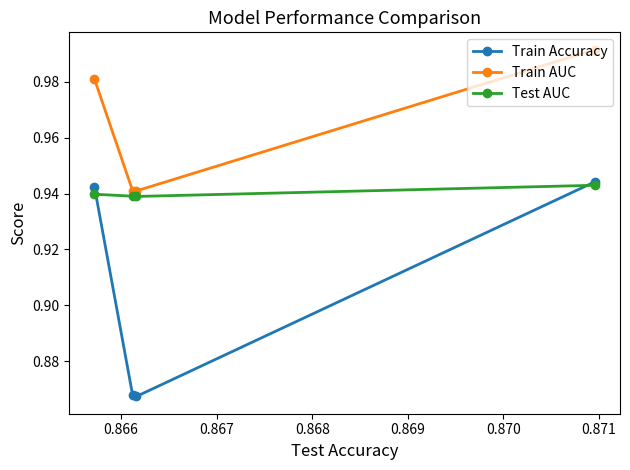

How many Train AUC values are between 0 and 1?

4